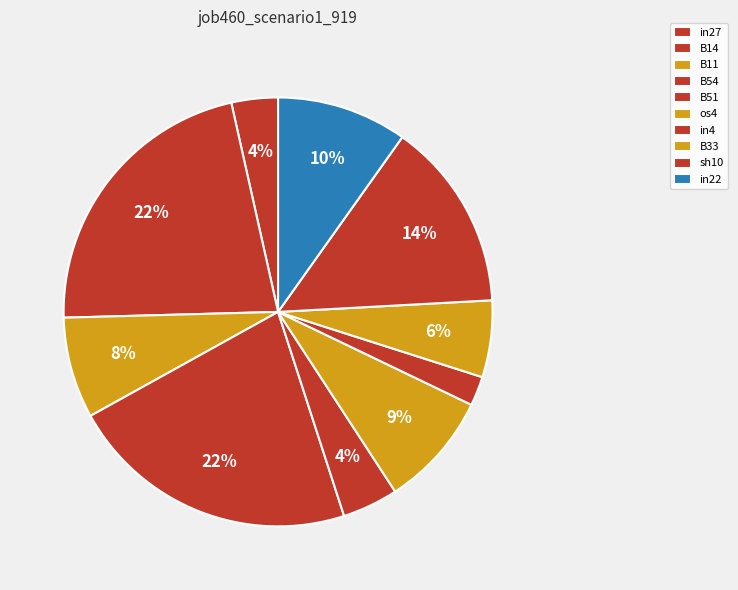

Does sh10 account for over 50% of the chart?

No